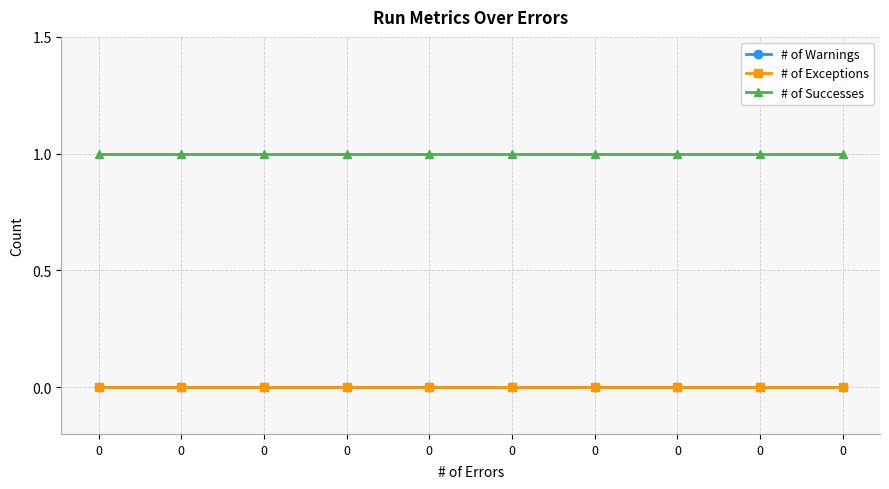

Does the chart have visible grid lines?

Yes